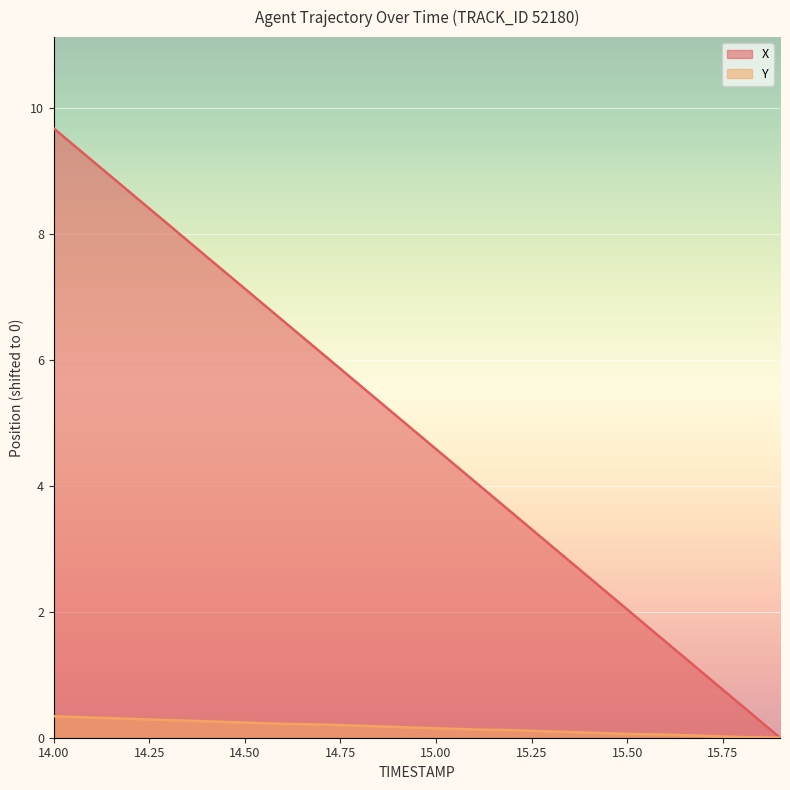

True or false: X has more than 1 points higher than both neighbors.

False